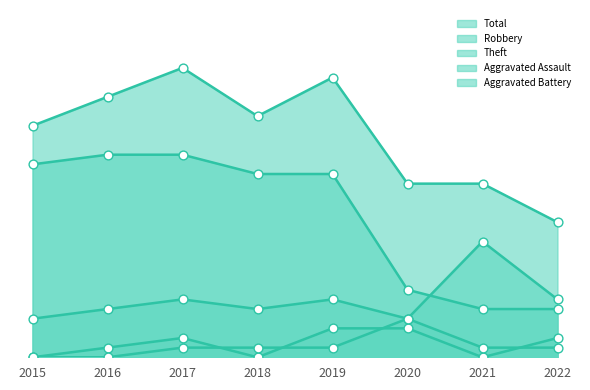

Which series has the largest total across all categories?

Total